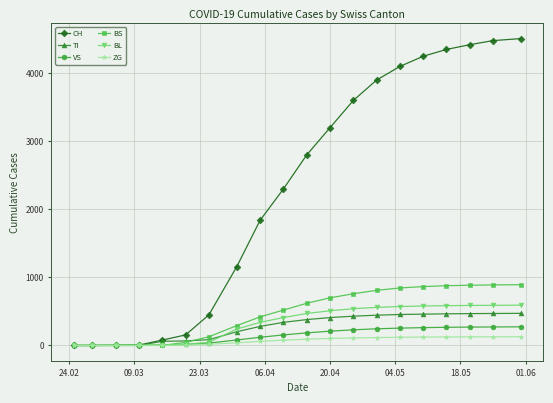

How many values in the CH series are below 2800?

10